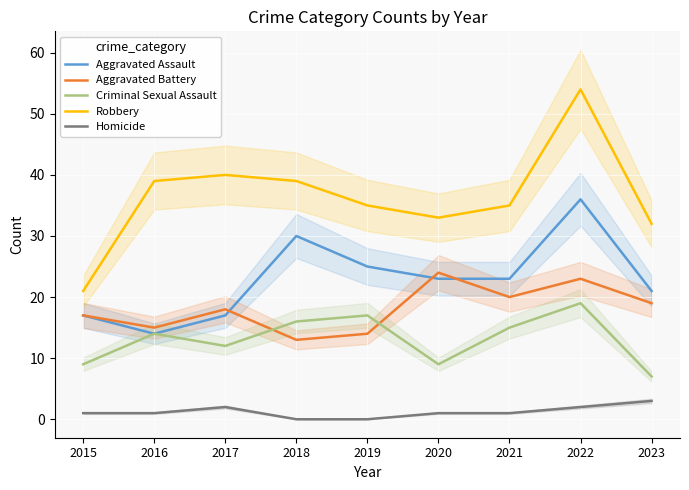

At 2021, list the series in order from largest to smallest.

Robbery, Aggravated Assault, Aggravated Battery, Criminal Sexual Assault, Homicide